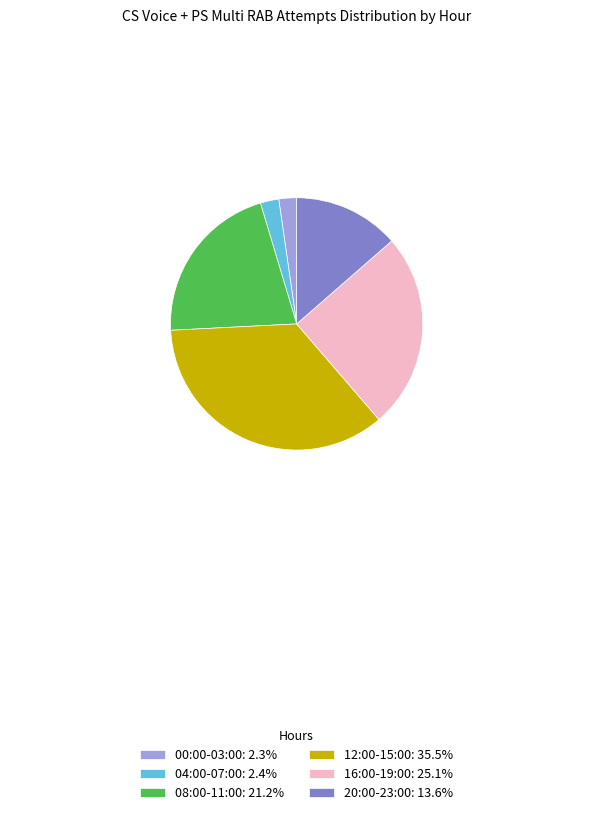

What is the ratio of the value at 16:00-19:00: 25.1% to the value at 12:00-15:00: 35.5%?

0.7